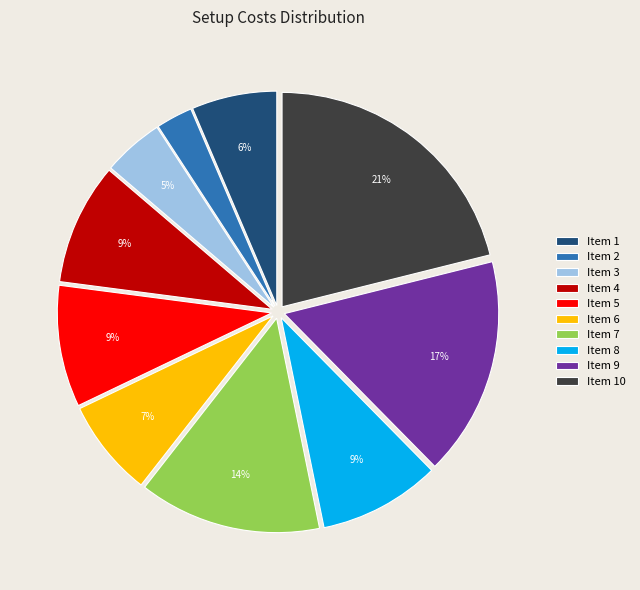

Is Item 4 the majority of the pie?

No